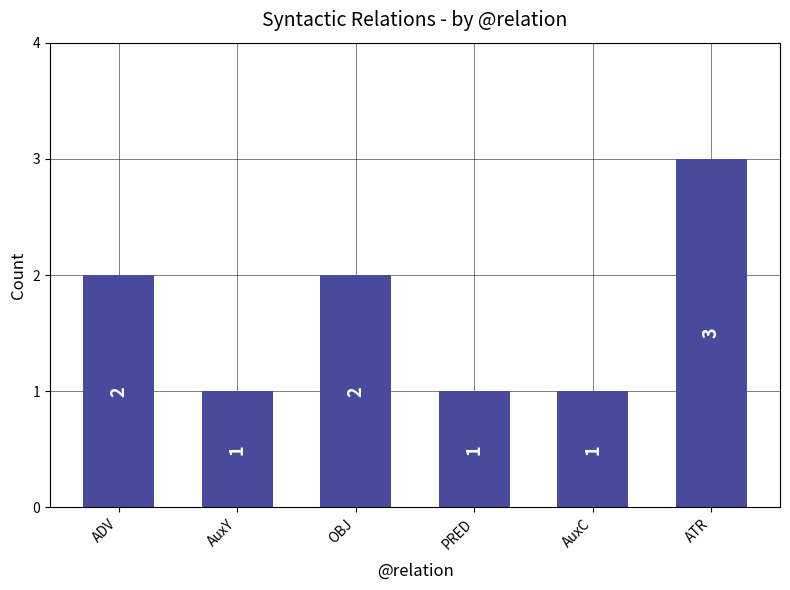

What is the difference between the values at PRED and ATR?

2